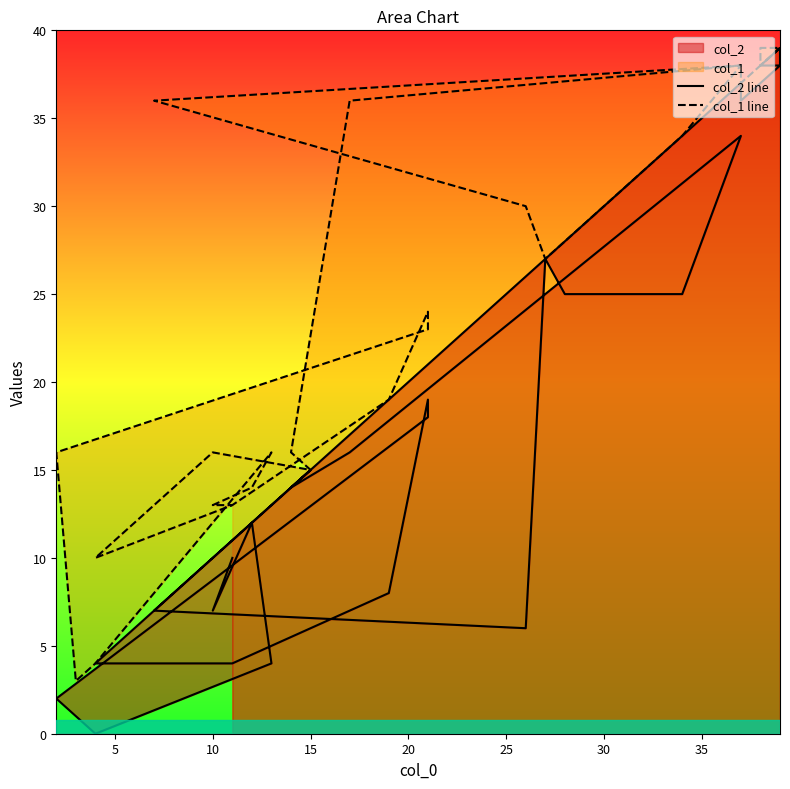

True or false: col_1 line and col_2 line intersect in this chart.

False